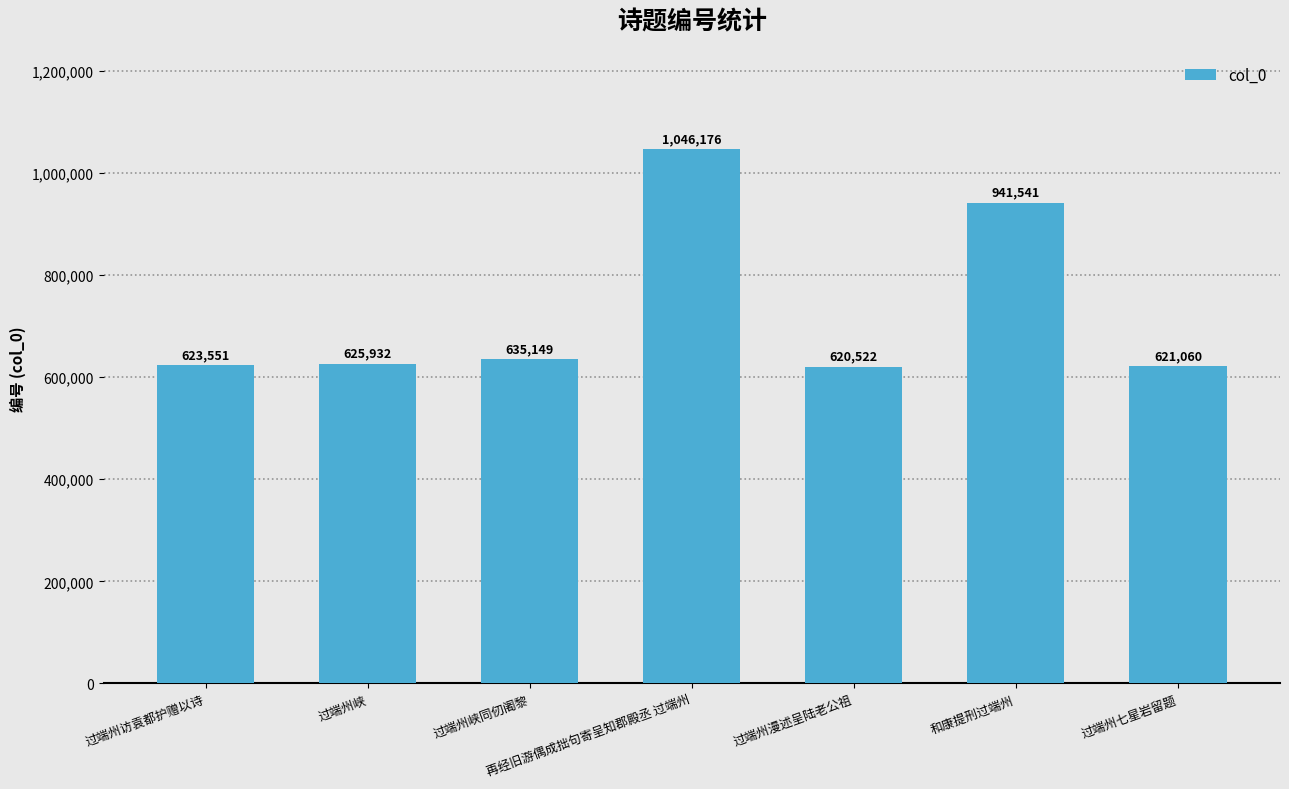

Approximately how many times larger is the value at 再经旧游偶成拙句寄呈知郡殿丞 过端州 compared to 过端州峡?

1.7